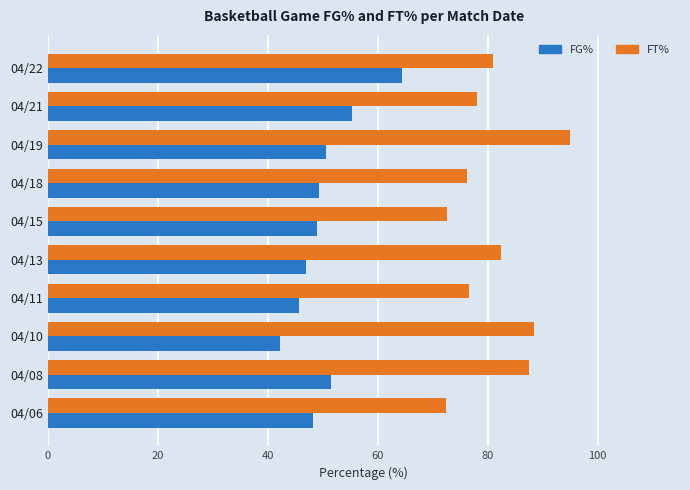

Read the FT% value at 04/21.

78.1